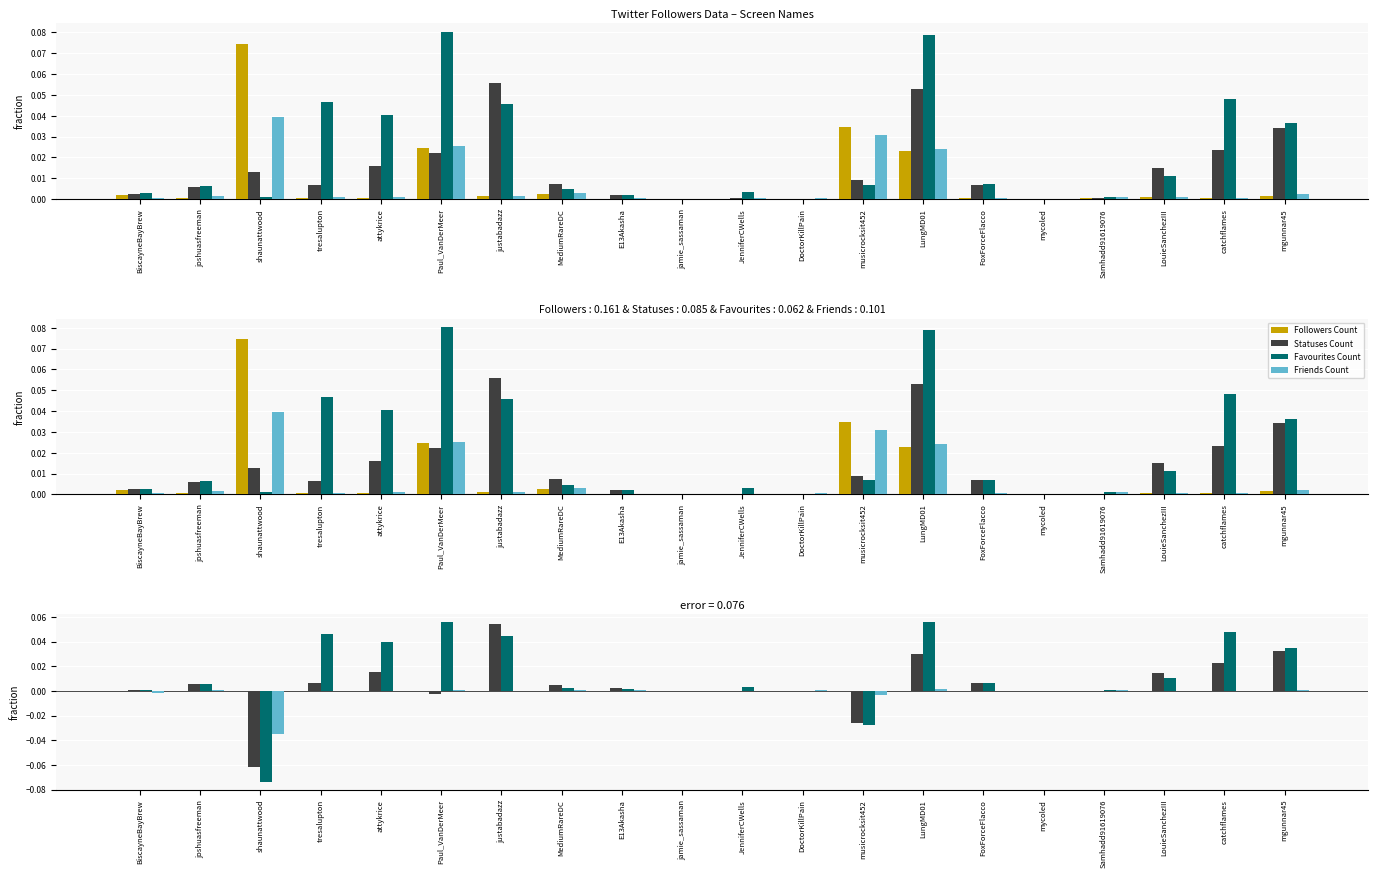

True or false: Friends Count has a value of 0.0 at mgunnar45.

True